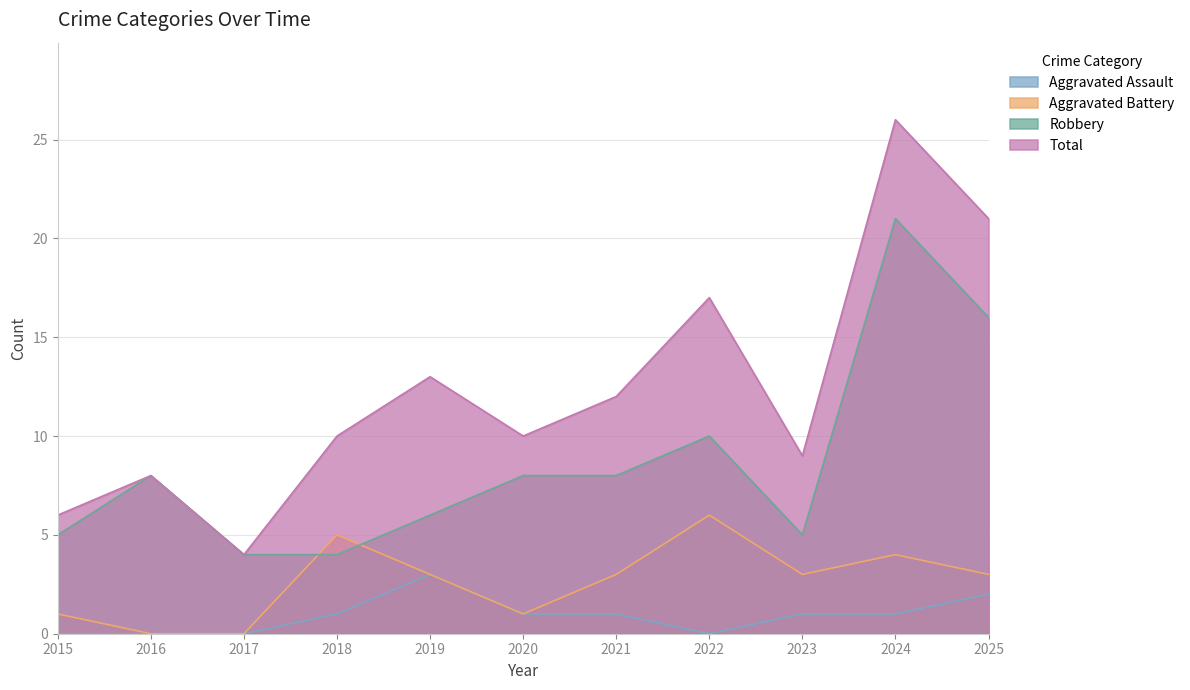

What is the total value across all series at 2023?

18